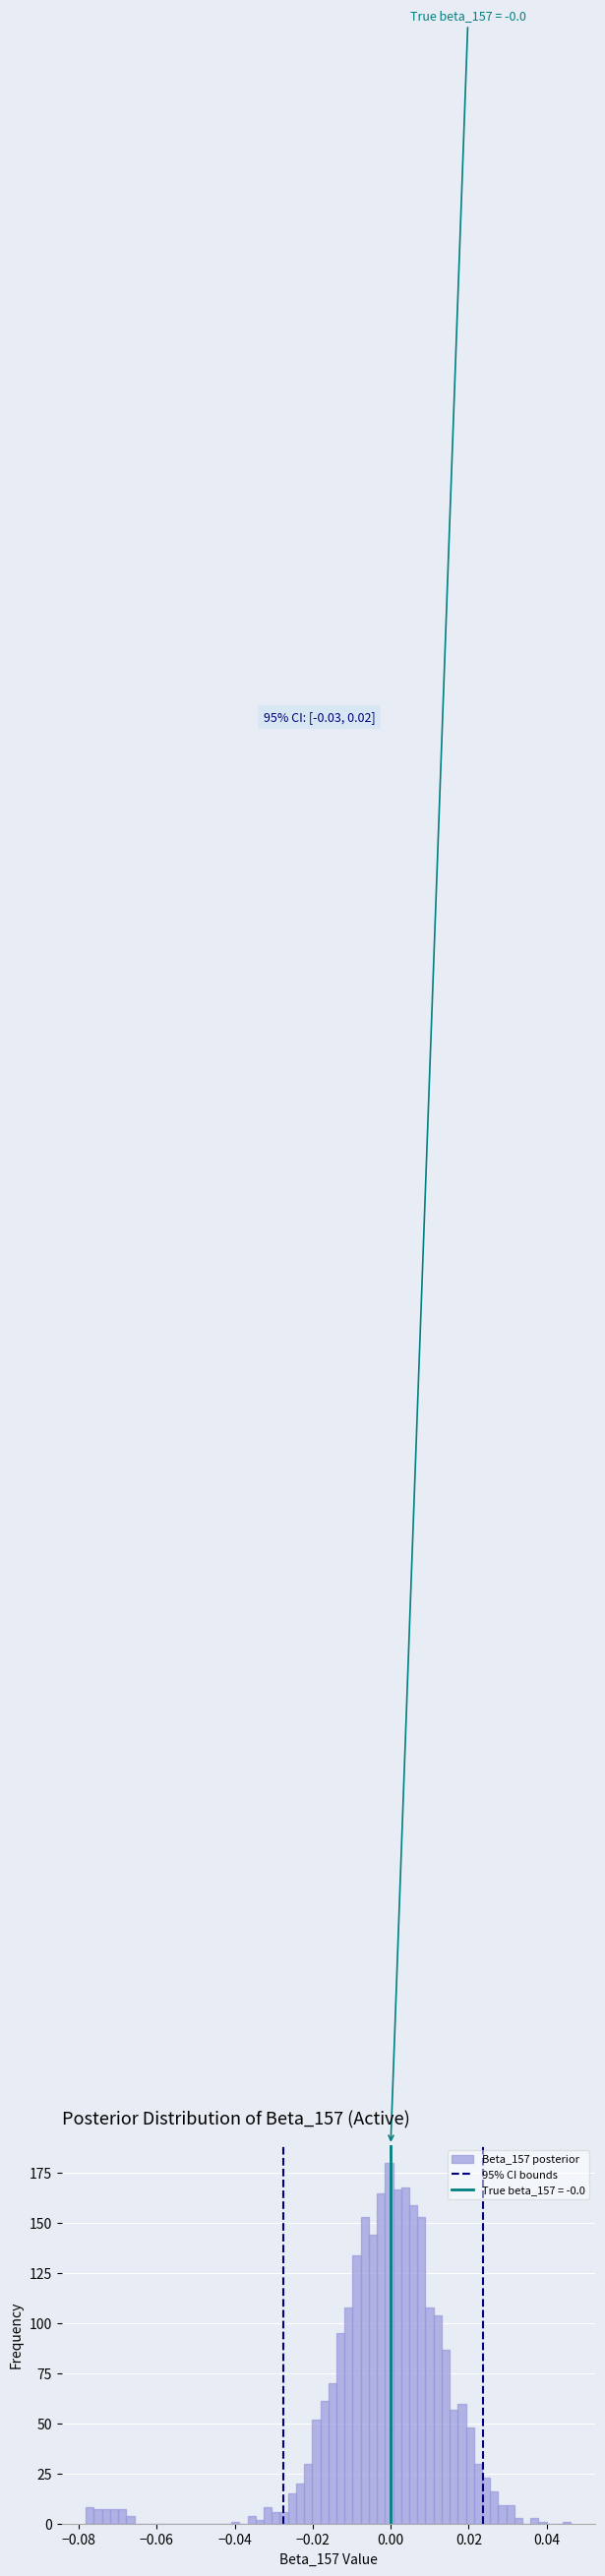

Read against the x-axis, roughly where is the centre of the tallest bar?

0.000